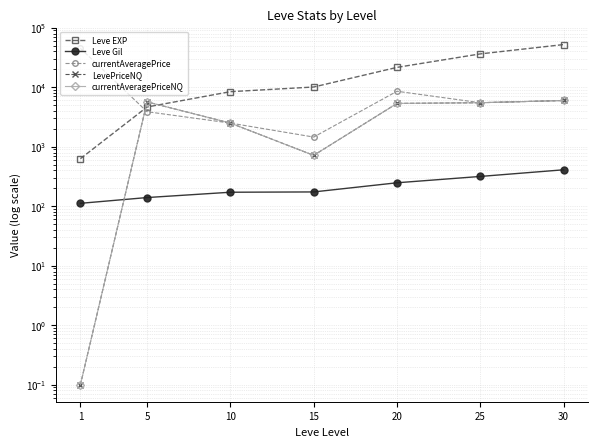

What is the difference between the second highest and minimum values in the Leve EXP series?

35760.0